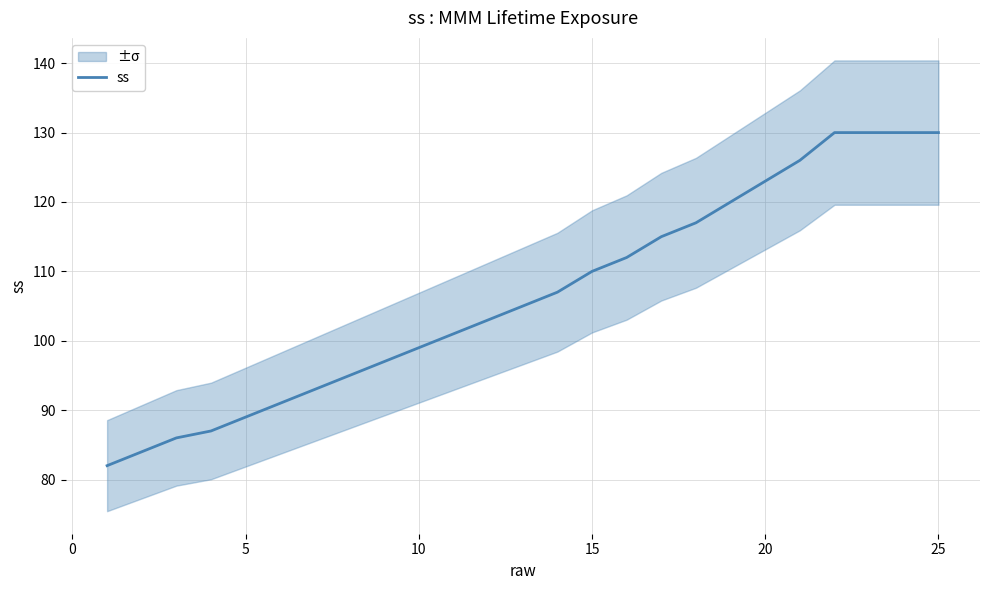

What is the minimum value for ss?

82